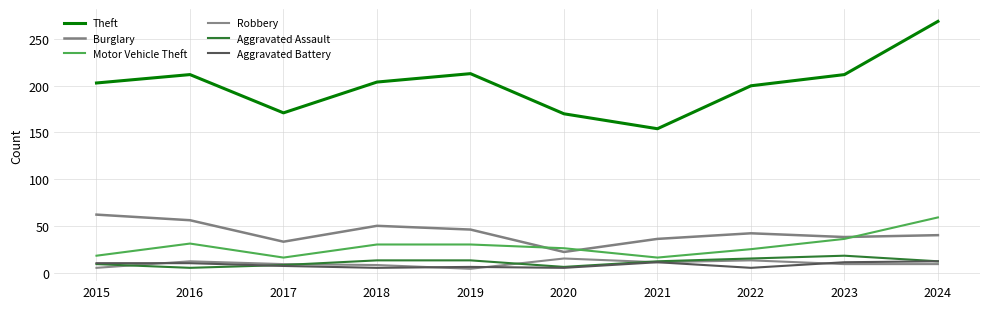

What are all the series names shown in the legend?

Theft, Burglary, Motor Vehicle Theft, Robbery, Aggravated Assault, Aggravated Battery